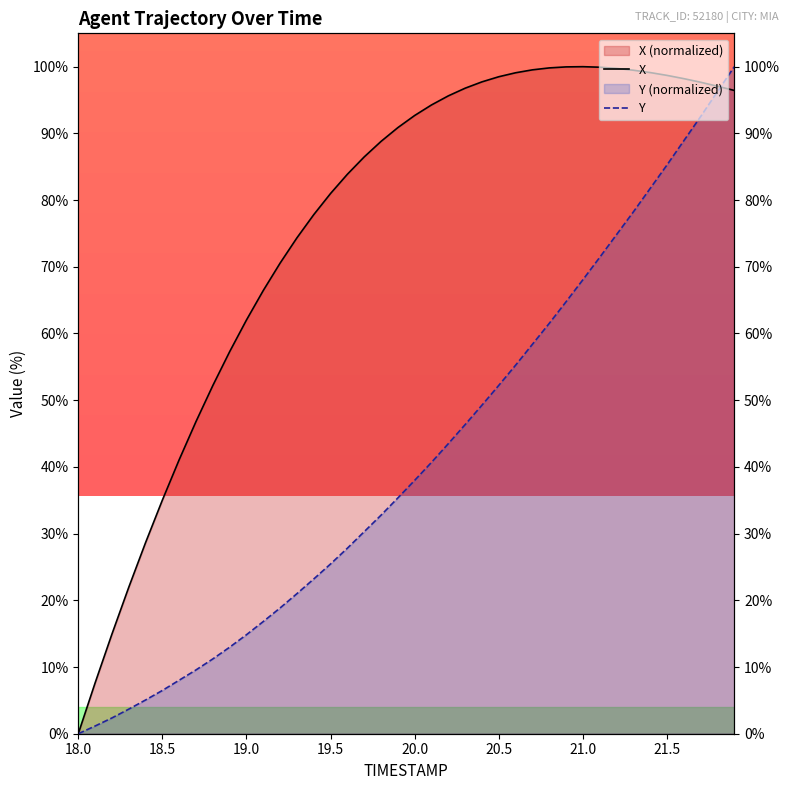

Reading left to right, transcribe all the data shown in this chart.

X: 0.0	7.6	14.9	21.9	28.6	35.0	41.1	46.8	52.2	57.3	62.0	66.5	70.6	74.3	77.8	81.0	83.9	86.5	88.8	90.9	92.7	94.3	95.6	96.8	97.7	98.5	99.1	99.5	99.8	100.0	100.0	99.9	99.7	99.5	99.1	98.7	98.2	97.7	97.1	96.4
Y: 0.0	1.2	2.4	3.7	5.1	6.5	8.0	9.6	11.2	13.0	14.8	16.8	18.9	21.0	23.2	25.5	27.8	30.3	32.8	35.3	38.0	40.7	43.5	46.3	49.3	52.2	55.3	58.4	61.5	64.8	68.1	71.4	74.8	78.2	81.7	85.3	88.9	92.5	96.3	100.0